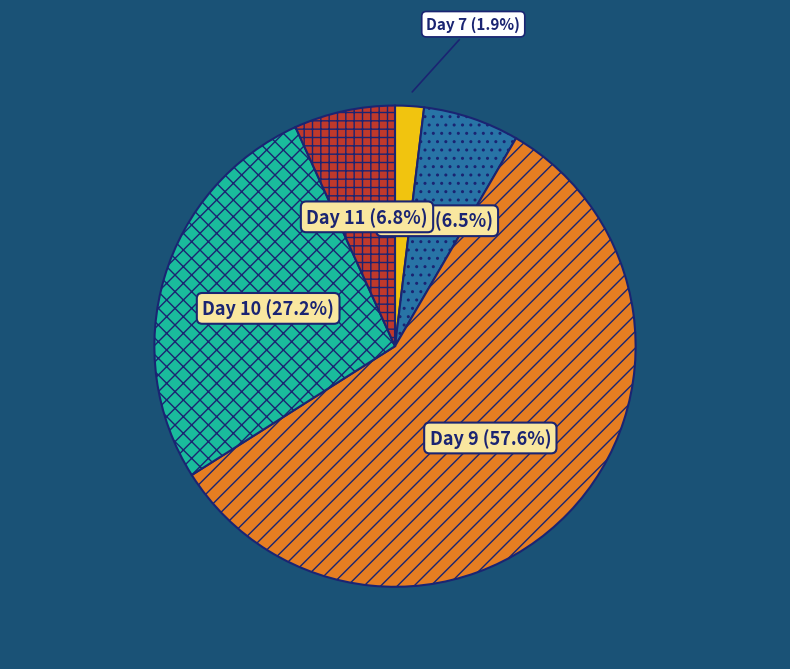

Does any single category account for the majority?

Yes